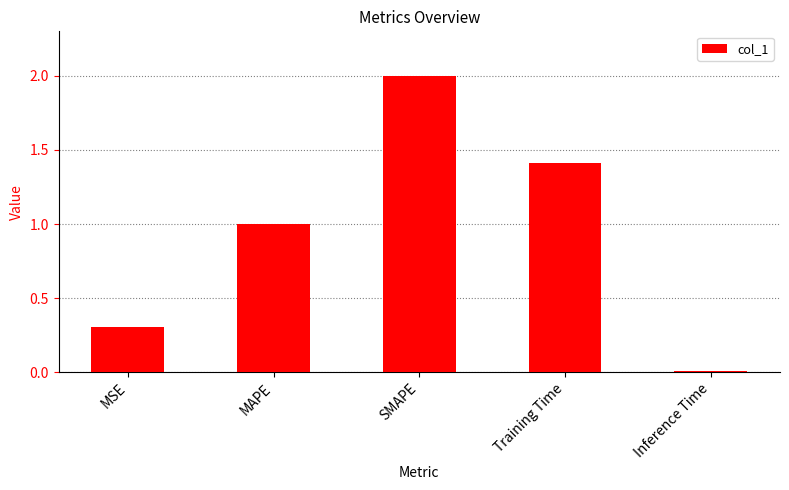

The chart shows a value of 0.2 at MSE. True or false?

False